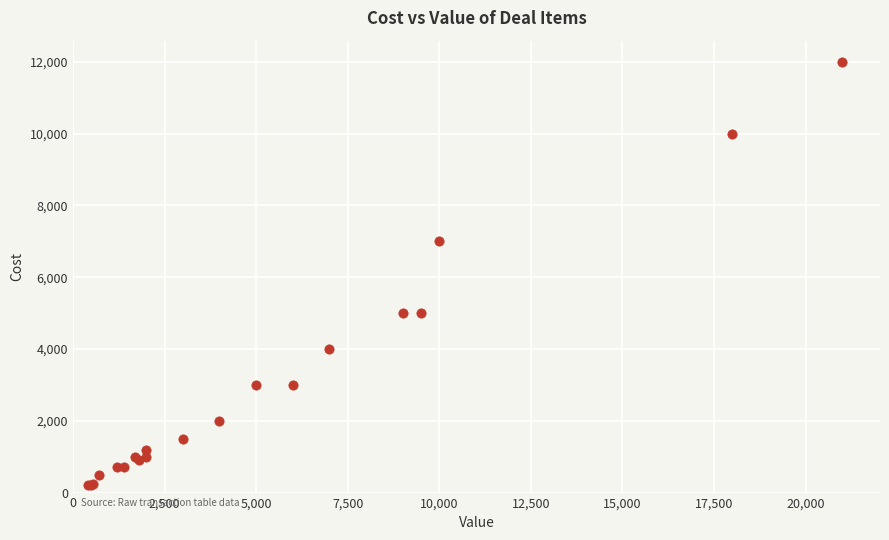

What Y value in the scatter plot is closest to 6100?

7000